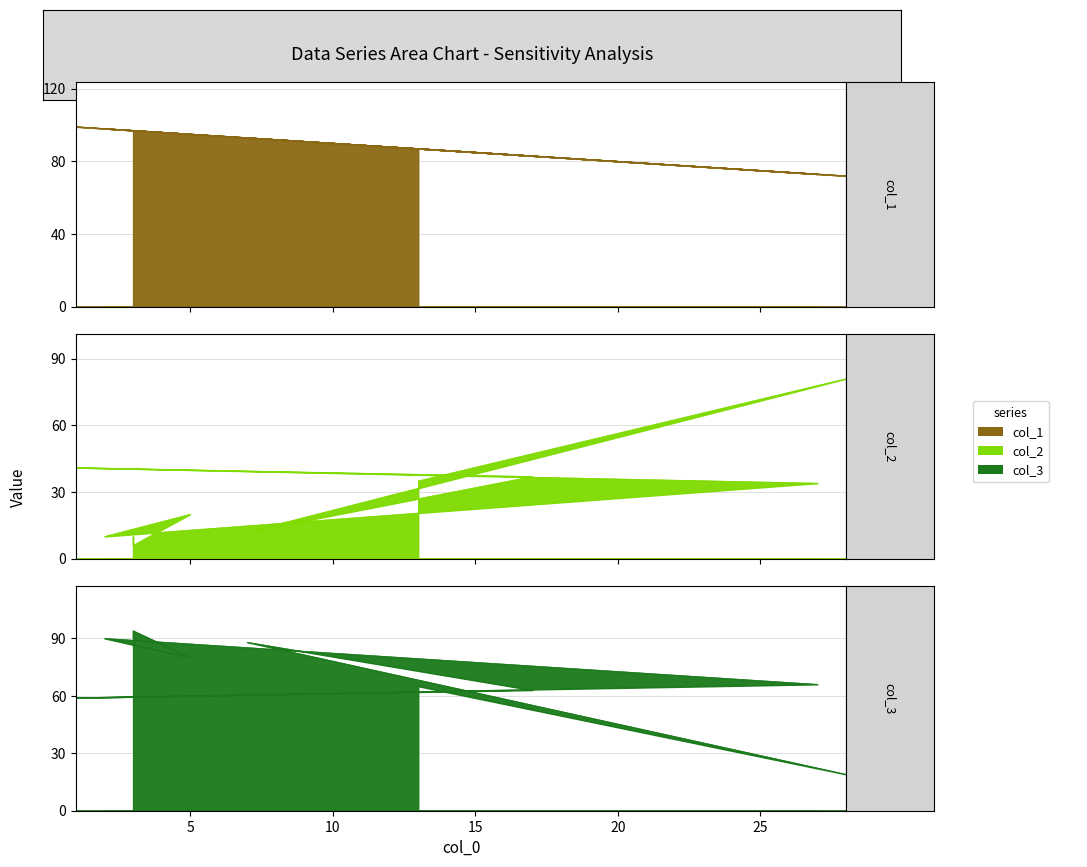

Reading right to left, what are all the values shown in this chart?

col_1: 87	72	93	83	99	73	98	95	97	97
col_2: 35	81	12	37	41	34	10	20	6	10
col_3: 65	19	88	63	59	66	90	80	94	90